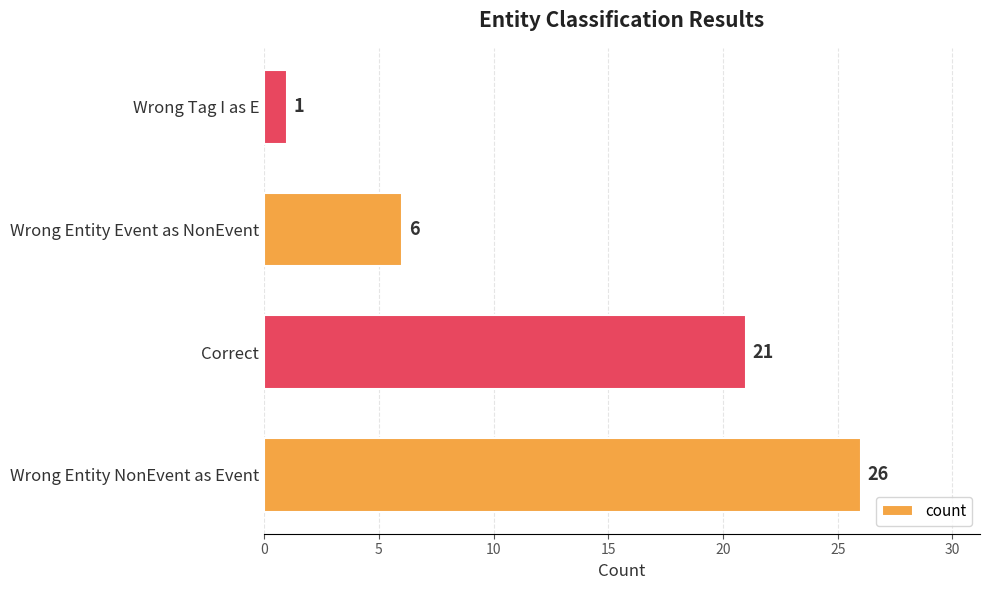

Reading bottom to top, extract all data points from this chart.

26	21	6	1